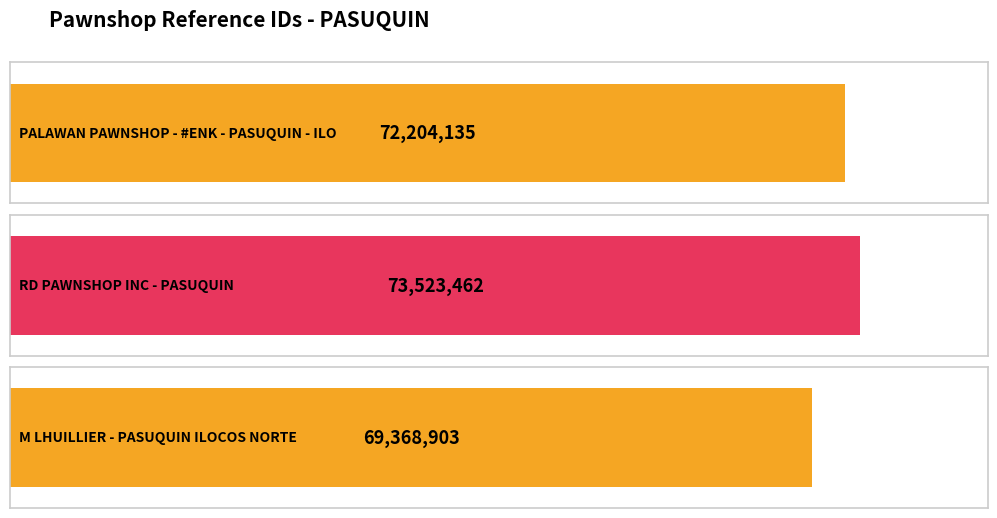

Reading right to left, list all the values displayed in this chart.

69368903	73523462	72204135